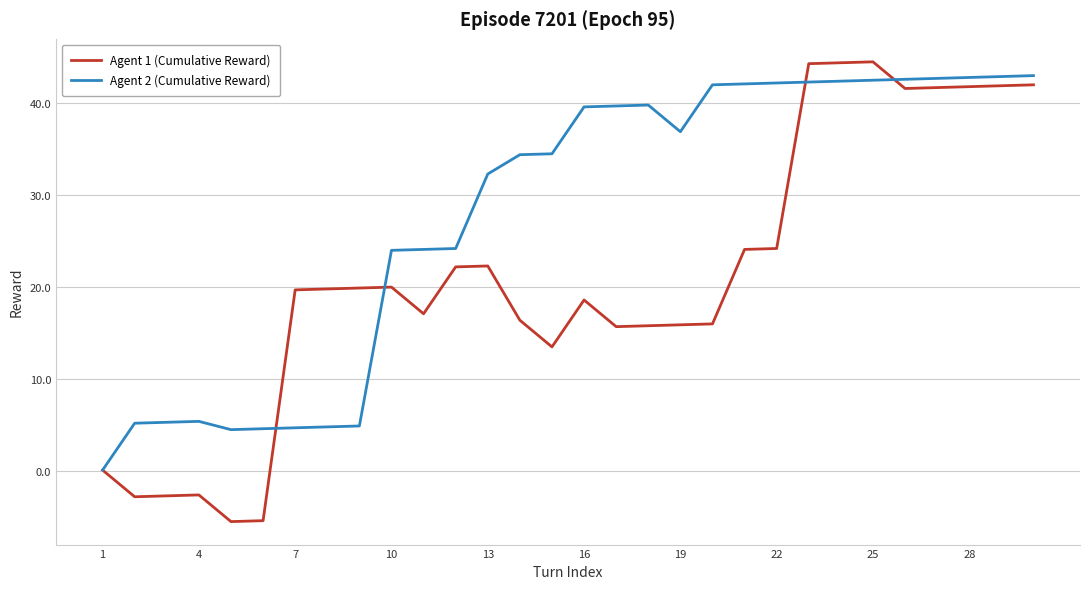

What is the minimum value shown in the chart?

-5.5